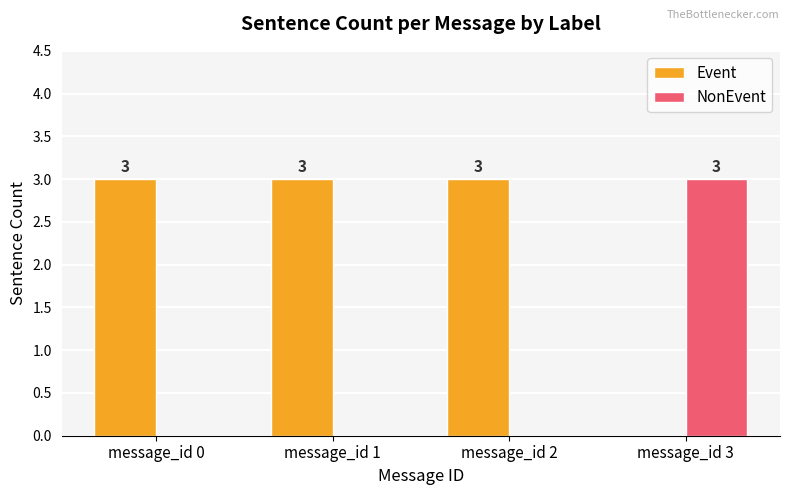

What is the total value across all series at message_id 3?

3